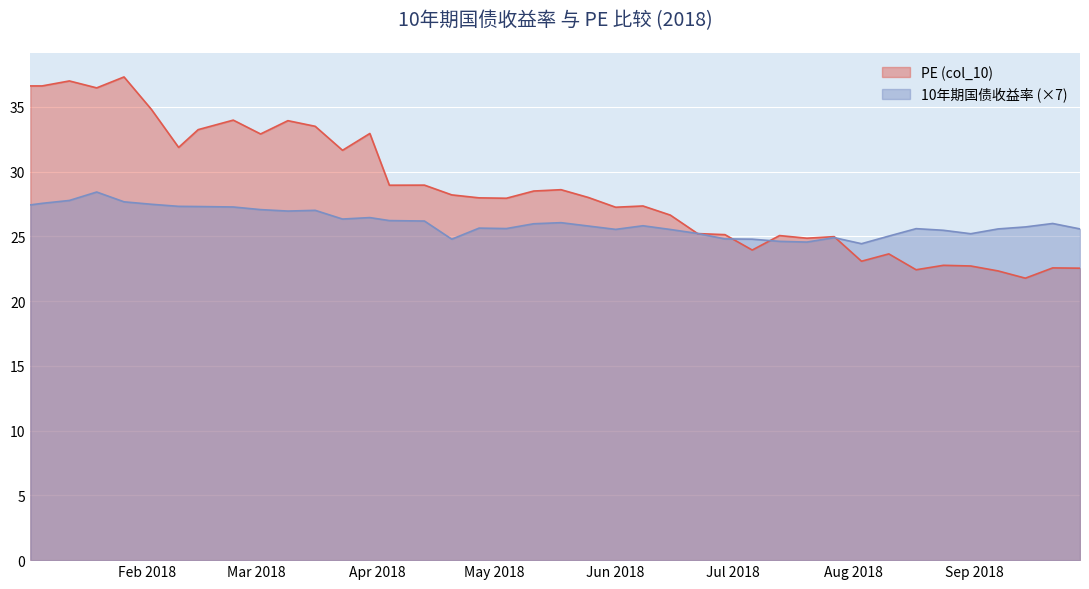

How many values in the 10年期国债收益率 series exceed 25?

33